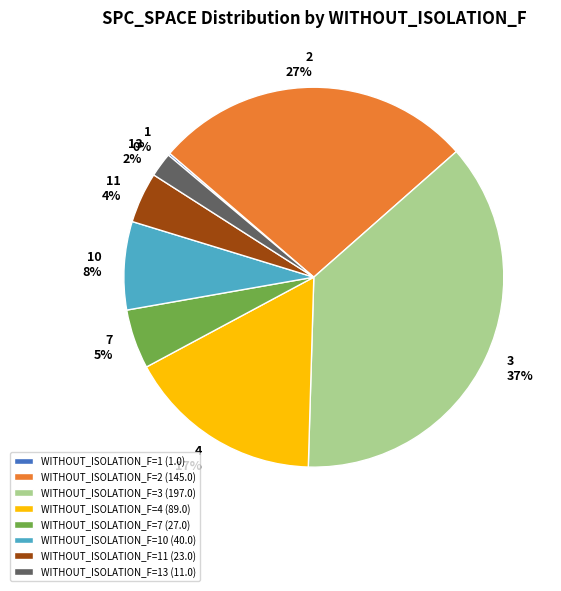

Between WITHOUT_ISOLATION_F=4 (89.0) and WITHOUT_ISOLATION_F=3 (197.0), which is larger?

WITHOUT_ISOLATION_F=3 (197.0)